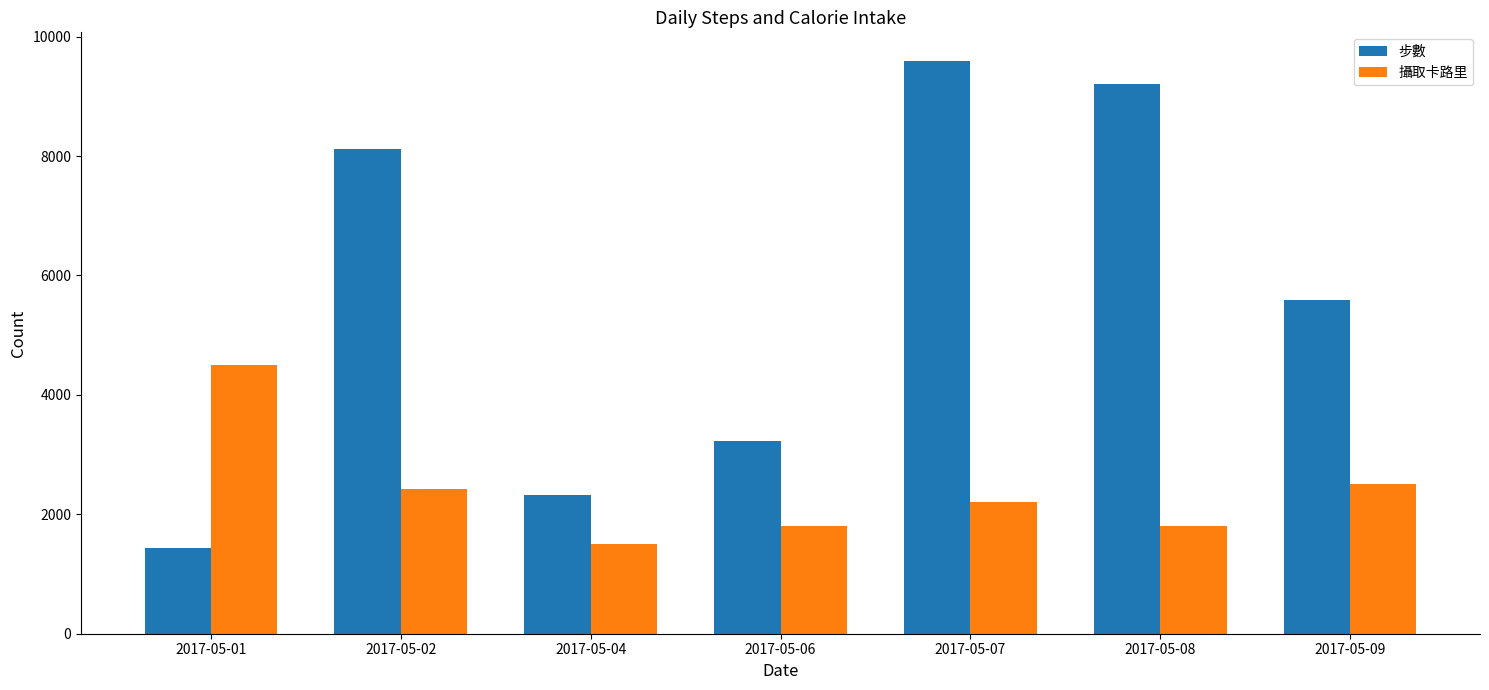

Reading left to right, what are all the values shown in this chart?

步數: 2017-05-01=1439	2017-05-02=8120	2017-05-04=2329	2017-05-06=3233	2017-05-07=9593	2017-05-08=9213	2017-05-09=5593
攝取卡路里: 2017-05-01=4500	2017-05-02=2420	2017-05-04=1500	2017-05-06=1800	2017-05-07=2200	2017-05-08=1800	2017-05-09=2500